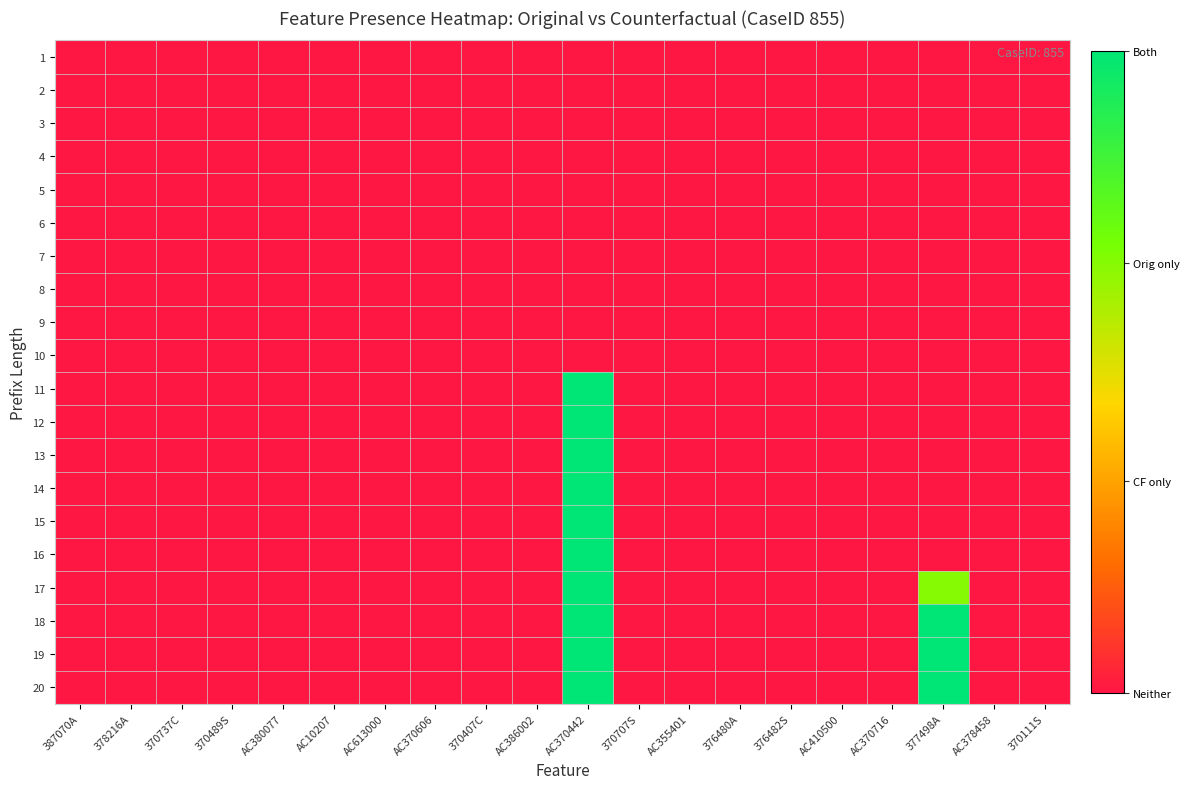

Reading left to right, extract all data points from this chart.

1: 387070A=0.0	378216A=0.0	370737C=0.0	370489S=0.0	AC380077=0.0	AC10207=0.0	AC613000=0.0	AC370606=0.0	370407C=0.0	AC386002=0.0	AC370442=0.0	370707S=0.0	AC355401=0.0	376480A=0.0	376482S=0.0	AC410500=0.0	AC370716=0.0	377498A=0.0	AC378458=0.0	370111S=0.0
2: 387070A=0.0	378216A=0.0	370737C=0.0	370489S=0.0	AC380077=0.0	AC10207=0.0	AC613000=0.0	AC370606=0.0	370407C=0.0	AC386002=0.0	AC370442=0.0	370707S=0.0	AC355401=0.0	376480A=0.0	376482S=0.0	AC410500=0.0	AC370716=0.0	377498A=0.0	AC378458=0.0	370111S=0.0
3: 387070A=0.0	378216A=0.0	370737C=0.0	370489S=0.0	AC380077=0.0	AC10207=0.0	AC613000=0.0	AC370606=0.0	370407C=0.0	AC386002=0.0	AC370442=0.0	370707S=0.0	AC355401=0.0	376480A=0.0	376482S=0.0	AC410500=0.0	AC370716=0.0	377498A=0.0	AC378458=0.0	370111S=0.0
4: 387070A=0.0	378216A=0.0	370737C=0.0	370489S=0.0	AC380077=0.0	AC10207=0.0	AC613000=0.0	AC370606=0.0	370407C=0.0	AC386002=0.0	AC370442=0.0	370707S=0.0	AC355401=0.0	376480A=0.0	376482S=0.0	AC410500=0.0	AC370716=0.0	377498A=0.0	AC378458=0.0	370111S=0.0
5: 387070A=0.0	378216A=0.0	370737C=0.0	370489S=0.0	AC380077=0.0	AC10207=0.0	AC613000=0.0	AC370606=0.0	370407C=0.0	AC386002=0.0	AC370442=0.0	370707S=0.0	AC355401=0.0	376480A=0.0	376482S=0.0	AC410500=0.0	AC370716=0.0	377498A=0.0	AC378458=0.0	370111S=0.0
6: 387070A=0.0	378216A=0.0	370737C=0.0	370489S=0.0	AC380077=0.0	AC10207=0.0	AC613000=0.0	AC370606=0.0	370407C=0.0	AC386002=0.0	AC370442=0.0	370707S=0.0	AC355401=0.0	376480A=0.0	376482S=0.0	AC410500=0.0	AC370716=0.0	377498A=0.0	AC378458=0.0	370111S=0.0
7: 387070A=0.0	378216A=0.0	370737C=0.0	370489S=0.0	AC380077=0.0	AC10207=0.0	AC613000=0.0	AC370606=0.0	370407C=0.0	AC386002=0.0	AC370442=0.0	370707S=0.0	AC355401=0.0	376480A=0.0	376482S=0.0	AC410500=0.0	AC370716=0.0	377498A=0.0	AC378458=0.0	370111S=0.0
8: 387070A=0.0	378216A=0.0	370737C=0.0	370489S=0.0	AC380077=0.0	AC10207=0.0	AC613000=0.0	AC370606=0.0	370407C=0.0	AC386002=0.0	AC370442=0.0	370707S=0.0	AC355401=0.0	376480A=0.0	376482S=0.0	AC410500=0.0	AC370716=0.0	377498A=0.0	AC378458=0.0	370111S=0.0
9: 387070A=0.0	378216A=0.0	370737C=0.0	370489S=0.0	AC380077=0.0	AC10207=0.0	AC613000=0.0	AC370606=0.0	370407C=0.0	AC386002=0.0	AC370442=0.0	370707S=0.0	AC355401=0.0	376480A=0.0	376482S=0.0	AC410500=0.0	AC370716=0.0	377498A=0.0	AC378458=0.0	370111S=0.0
10: 387070A=0.0	378216A=0.0	370737C=0.0	370489S=0.0	AC380077=0.0	AC10207=0.0	AC613000=0.0	AC370606=0.0	370407C=0.0	AC386002=0.0	AC370442=0.0	370707S=0.0	AC355401=0.0	376480A=0.0	376482S=0.0	AC410500=0.0	AC370716=0.0	377498A=0.0	AC378458=0.0	370111S=0.0
11: 387070A=0.0	378216A=0.0	370737C=0.0	370489S=0.0	AC380077=0.0	AC10207=0.0	AC613000=0.0	AC370606=0.0	370407C=0.0	AC386002=0.0	AC370442=1.0	370707S=0.0	AC355401=0.0	376480A=0.0	376482S=0.0	AC410500=0.0	AC370716=0.0	377498A=0.0	AC378458=0.0	370111S=0.0
12: 387070A=0.0	378216A=0.0	370737C=0.0	370489S=0.0	AC380077=0.0	AC10207=0.0	AC613000=0.0	AC370606=0.0	370407C=0.0	AC386002=0.0	AC370442=1.0	370707S=0.0	AC355401=0.0	376480A=0.0	376482S=0.0	AC410500=0.0	AC370716=0.0	377498A=0.0	AC378458=0.0	370111S=0.0
13: 387070A=0.0	378216A=0.0	370737C=0.0	370489S=0.0	AC380077=0.0	AC10207=0.0	AC613000=0.0	AC370606=0.0	370407C=0.0	AC386002=0.0	AC370442=1.0	370707S=0.0	AC355401=0.0	376480A=0.0	376482S=0.0	AC410500=0.0	AC370716=0.0	377498A=0.0	AC378458=0.0	370111S=0.0
14: 387070A=0.0	378216A=0.0	370737C=0.0	370489S=0.0	AC380077=0.0	AC10207=0.0	AC613000=0.0	AC370606=0.0	370407C=0.0	AC386002=0.0	AC370442=1.0	370707S=0.0	AC355401=0.0	376480A=0.0	376482S=0.0	AC410500=0.0	AC370716=0.0	377498A=0.0	AC378458=0.0	370111S=0.0
15: 387070A=0.0	378216A=0.0	370737C=0.0	370489S=0.0	AC380077=0.0	AC10207=0.0	AC613000=0.0	AC370606=0.0	370407C=0.0	AC386002=0.0	AC370442=1.0	370707S=0.0	AC355401=0.0	376480A=0.0	376482S=0.0	AC410500=0.0	AC370716=0.0	377498A=0.0	AC378458=0.0	370111S=0.0
16: 387070A=0.0	378216A=0.0	370737C=0.0	370489S=0.0	AC380077=0.0	AC10207=0.0	AC613000=0.0	AC370606=0.0	370407C=0.0	AC386002=0.0	AC370442=1.0	370707S=0.0	AC355401=0.0	376480A=0.0	376482S=0.0	AC410500=0.0	AC370716=0.0	377498A=0.0	AC378458=0.0	370111S=0.0
17: 387070A=0.0	378216A=0.0	370737C=0.0	370489S=0.0	AC380077=0.0	AC10207=0.0	AC613000=0.0	AC370606=0.0	370407C=0.0	AC386002=0.0	AC370442=1.0	370707S=0.0	AC355401=0.0	376480A=0.0	376482S=0.0	AC410500=0.0	AC370716=0.0	377498A=0.7	AC378458=0.0	370111S=0.0
18: 387070A=0.0	378216A=0.0	370737C=0.0	370489S=0.0	AC380077=0.0	AC10207=0.0	AC613000=0.0	AC370606=0.0	370407C=0.0	AC386002=0.0	AC370442=1.0	370707S=0.0	AC355401=0.0	376480A=0.0	376482S=0.0	AC410500=0.0	AC370716=0.0	377498A=1.0	AC378458=0.0	370111S=0.0
19: 387070A=0.0	378216A=0.0	370737C=0.0	370489S=0.0	AC380077=0.0	AC10207=0.0	AC613000=0.0	AC370606=0.0	370407C=0.0	AC386002=0.0	AC370442=1.0	370707S=0.0	AC355401=0.0	376480A=0.0	376482S=0.0	AC410500=0.0	AC370716=0.0	377498A=1.0	AC378458=0.0	370111S=0.0
20: 387070A=0.0	378216A=0.0	370737C=0.0	370489S=0.0	AC380077=0.0	AC10207=0.0	AC613000=0.0	AC370606=0.0	370407C=0.0	AC386002=0.0	AC370442=1.0	370707S=0.0	AC355401=0.0	376480A=0.0	376482S=0.0	AC410500=0.0	AC370716=0.0	377498A=1.0	AC378458=0.0	370111S=0.0